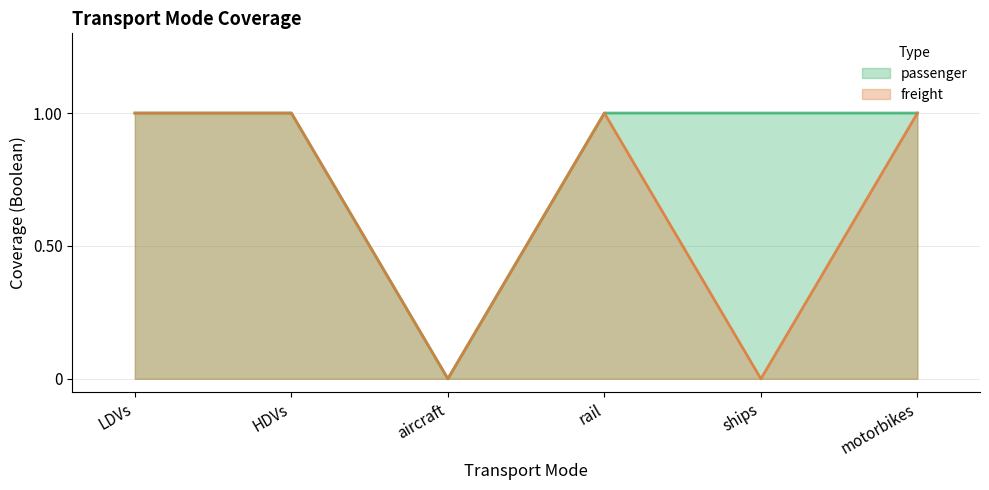

True or false: freight has more than 2 interior local peaks.

False